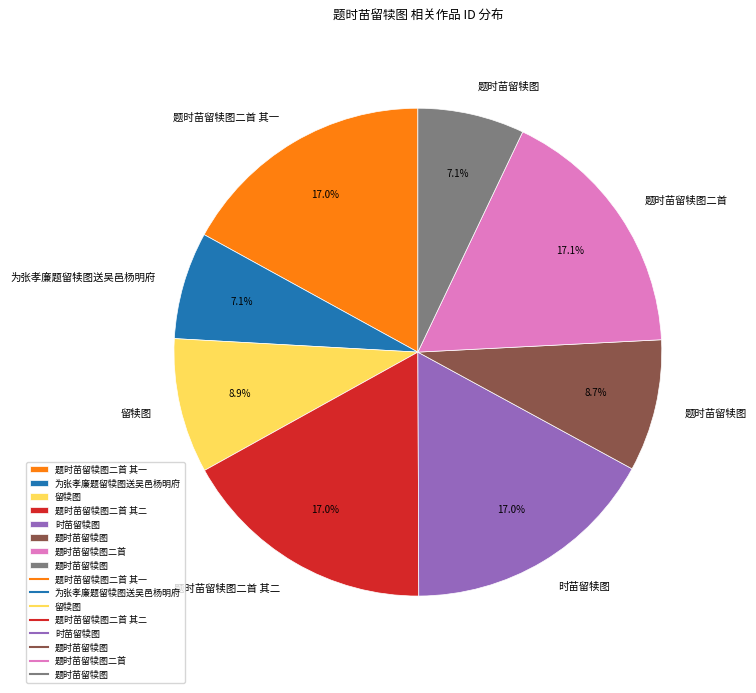

Is there any slice that represents more than half of the pie?

No